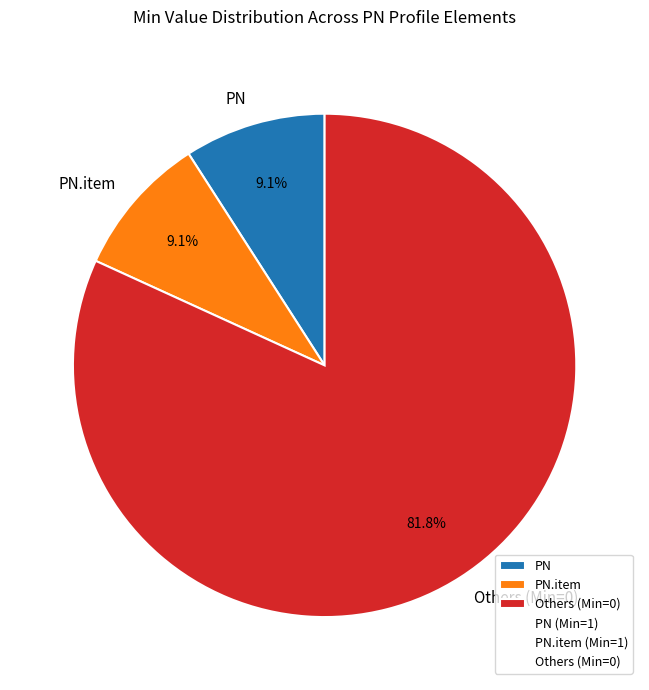

Combined, what portion of the pie is PN and Others (Min=0)?

90.9%